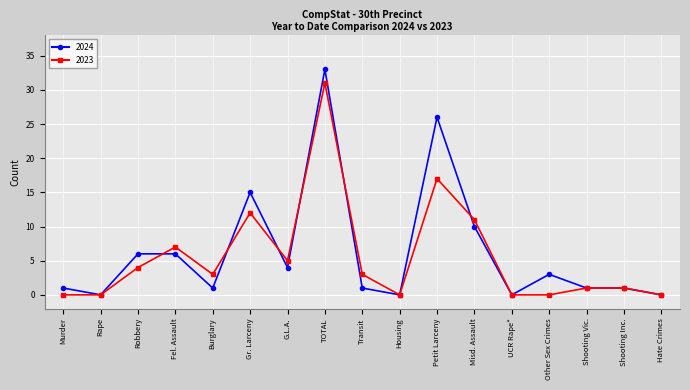

At how many categories does at least one series exceed 4?

7